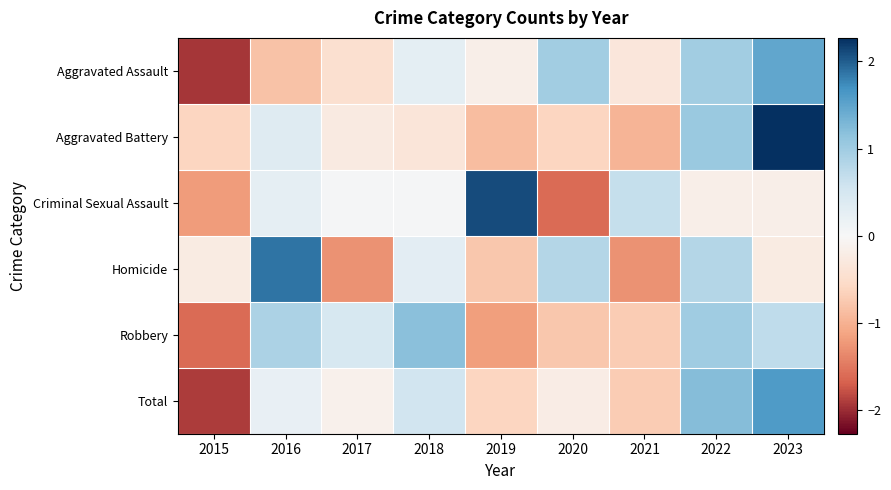

Which category has the highest value across all series?

2023